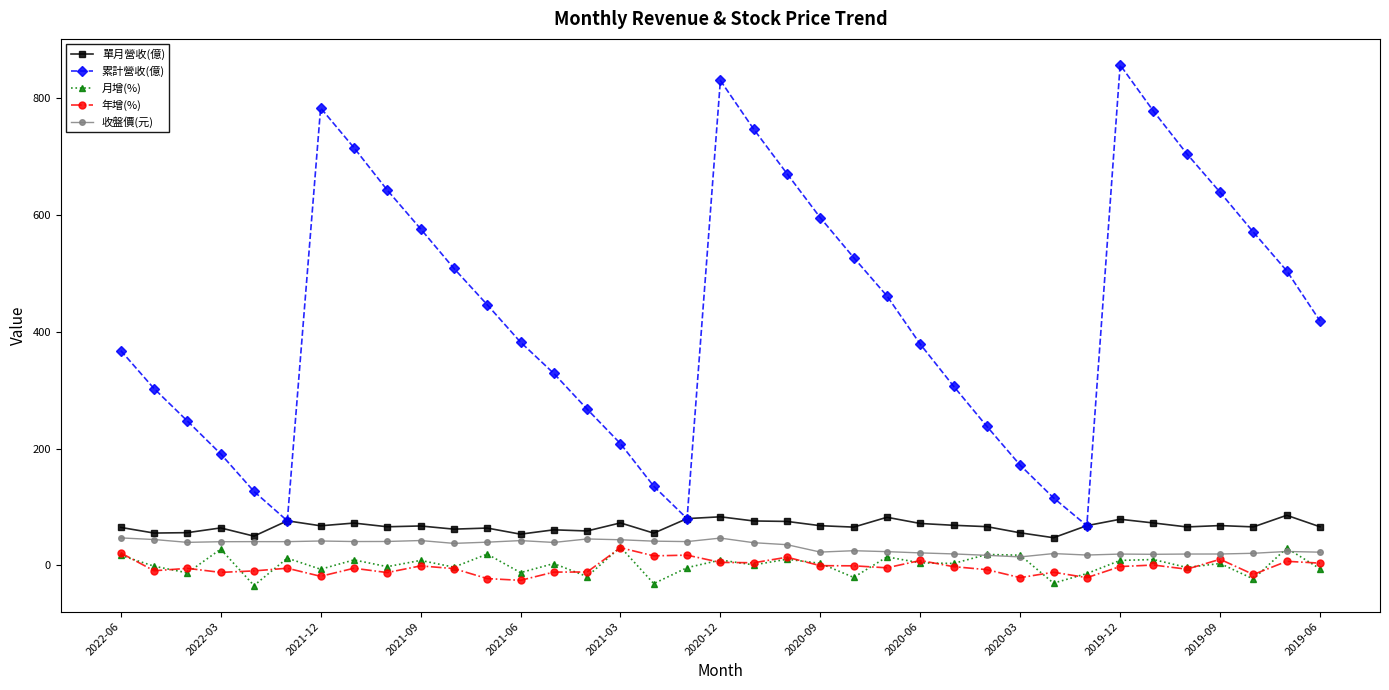

How many lines are shown in the chart?

5